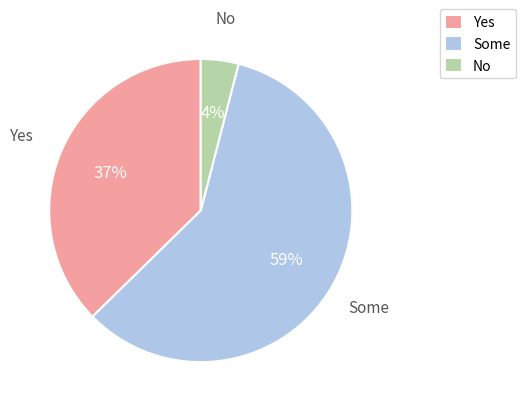

How many slices are in this pie chart?

3